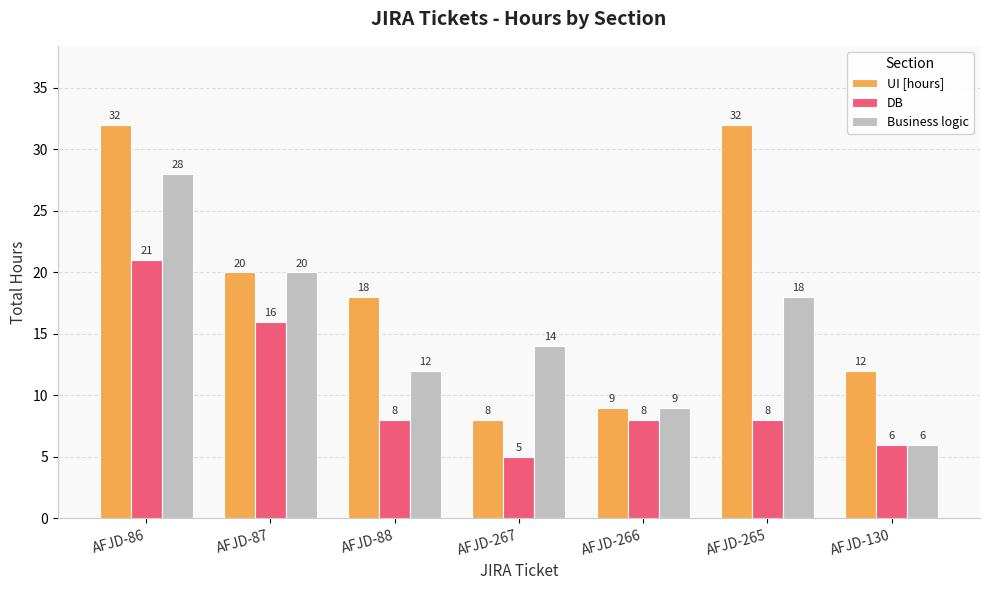

Is the value of DB at AFJD-86 greater than the value of Business logic at AFJD-266?

Yes